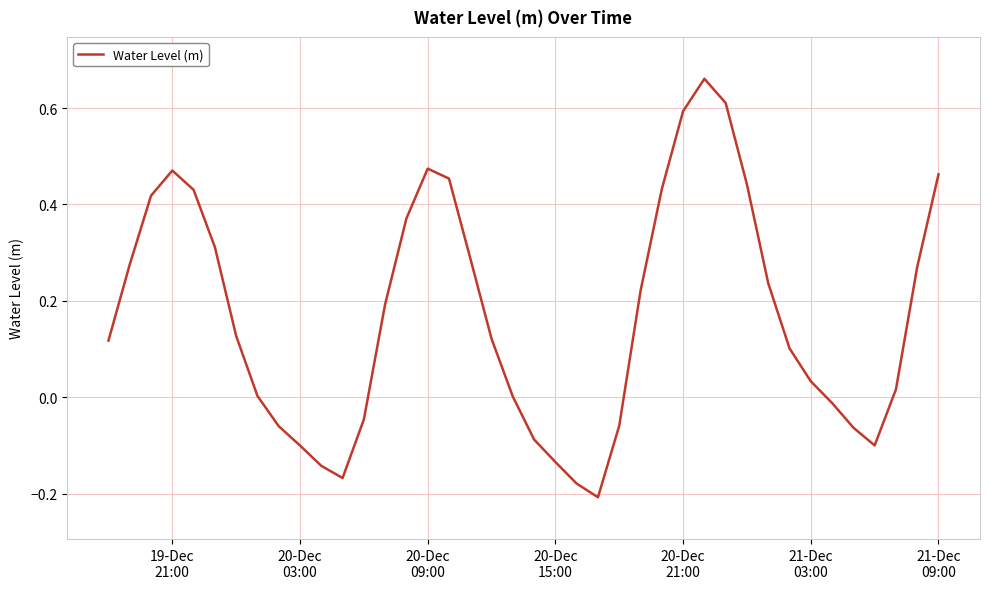

What is the difference between the maximum and minimum values?

0.9